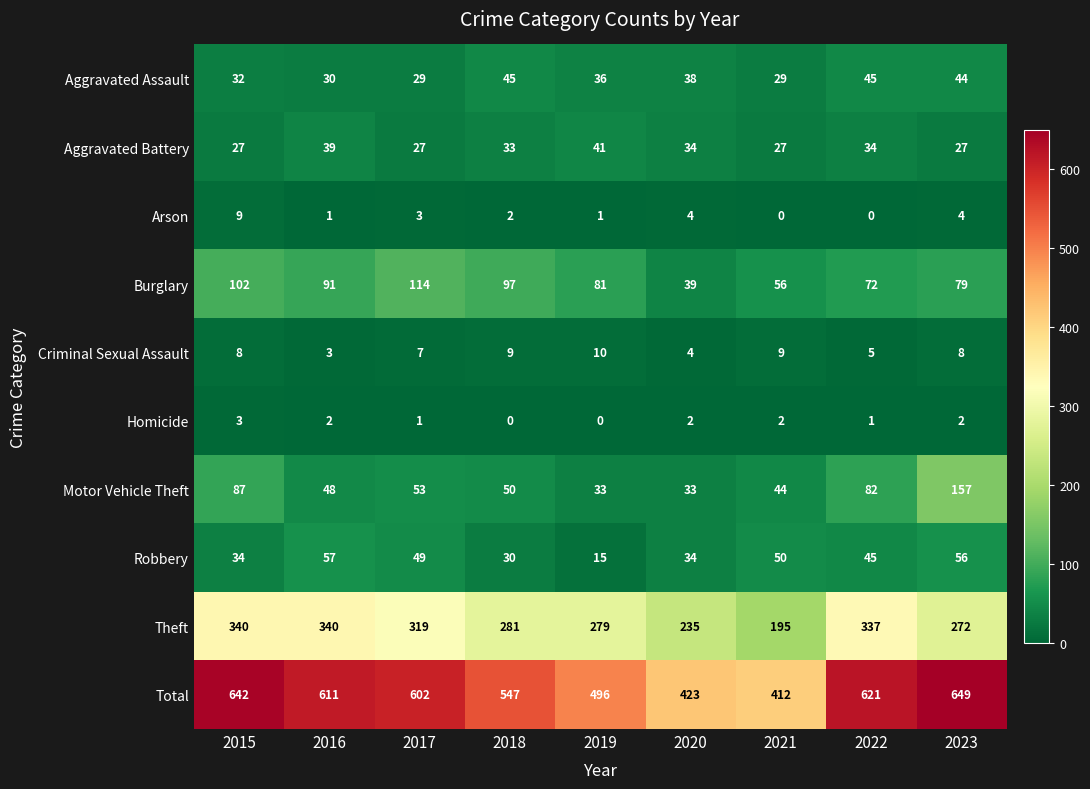

Which series has the largest range (max minus min)?

Total